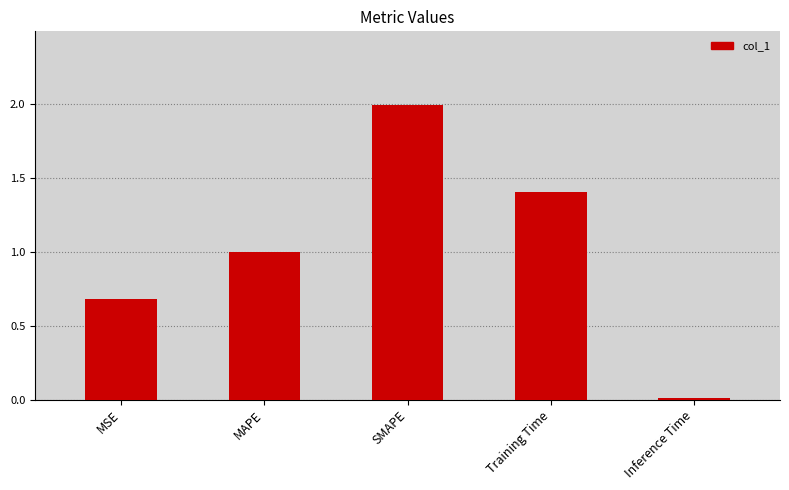

At which label is the value closest to 1?

MAPE